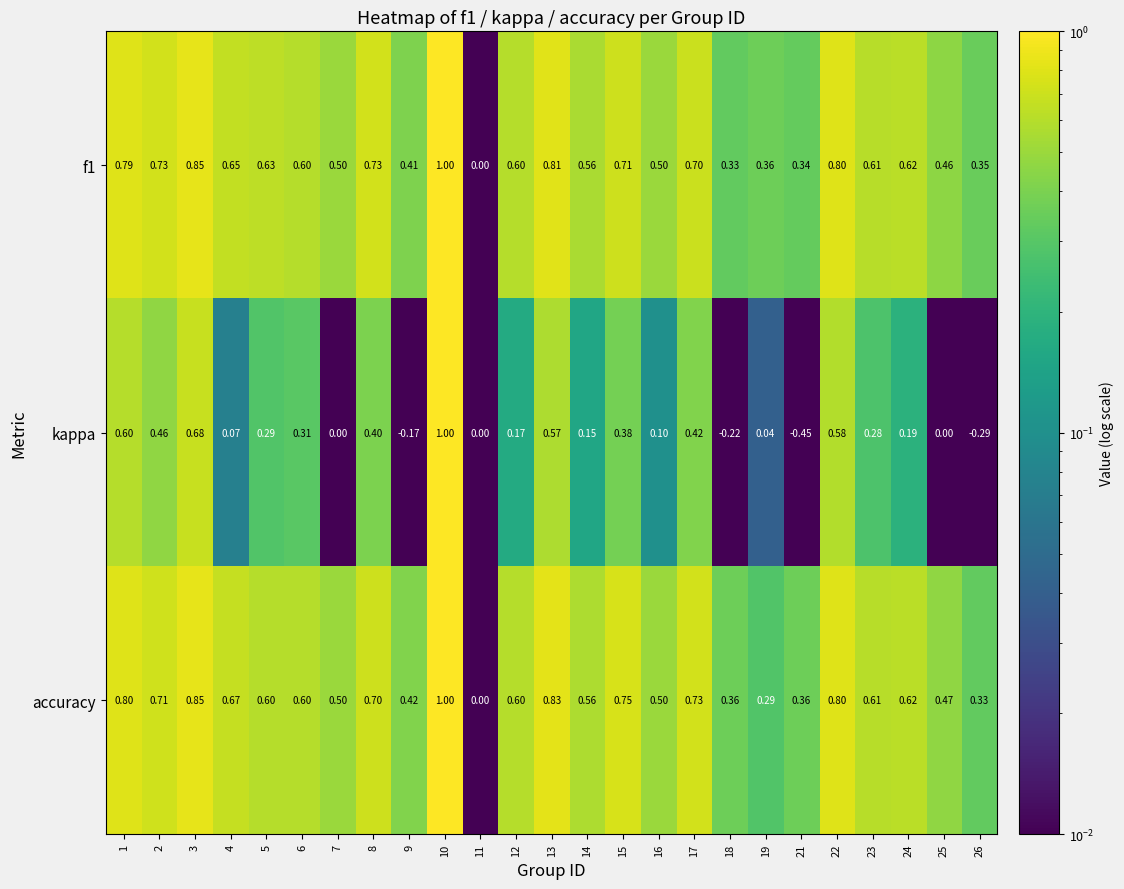

Between 10 and 12, which series saw the biggest shift?

kappa